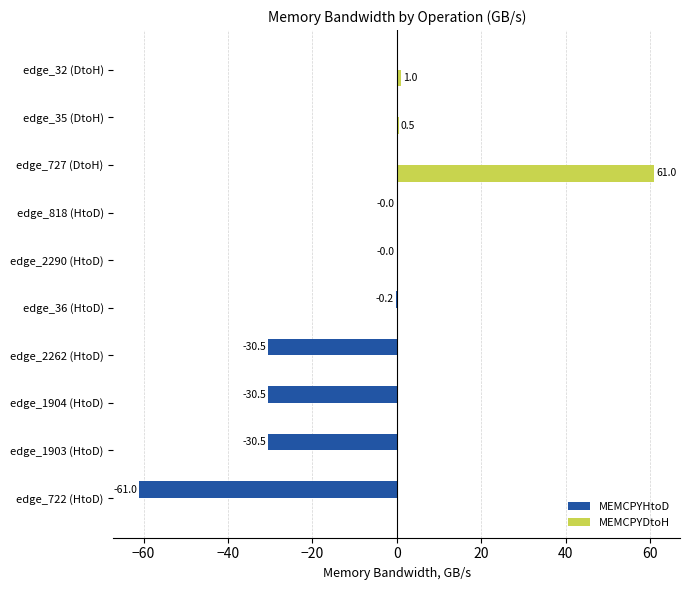

What is the total value across all series at edge_2262 (HtoD)?

-30.5